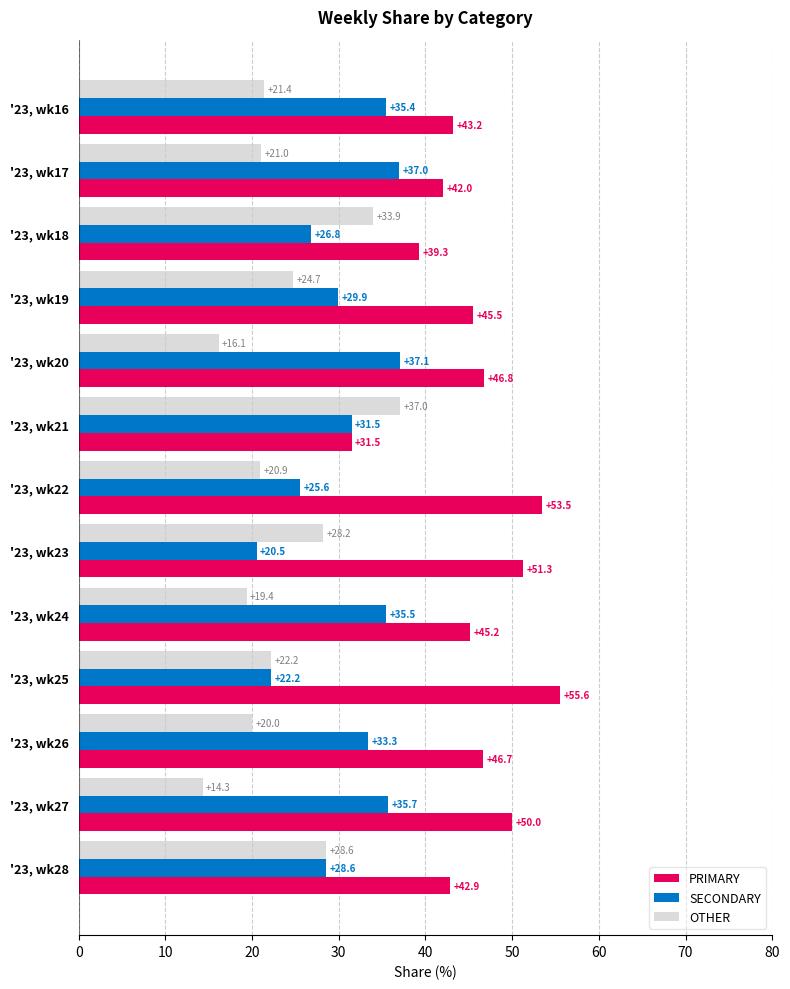

What is the maximum value shown in the chart?

55.6